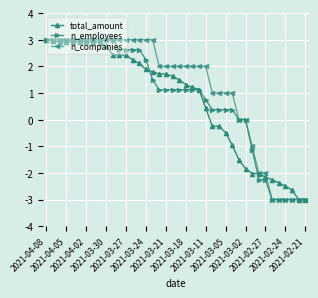

What is the value of the total_amount point at the 10th from the left?

2.7